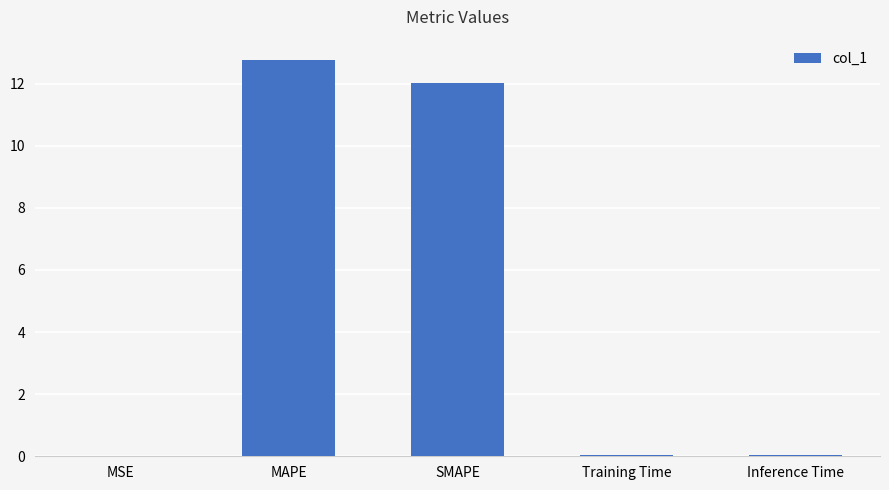

How many categories are shown in the chart?

5